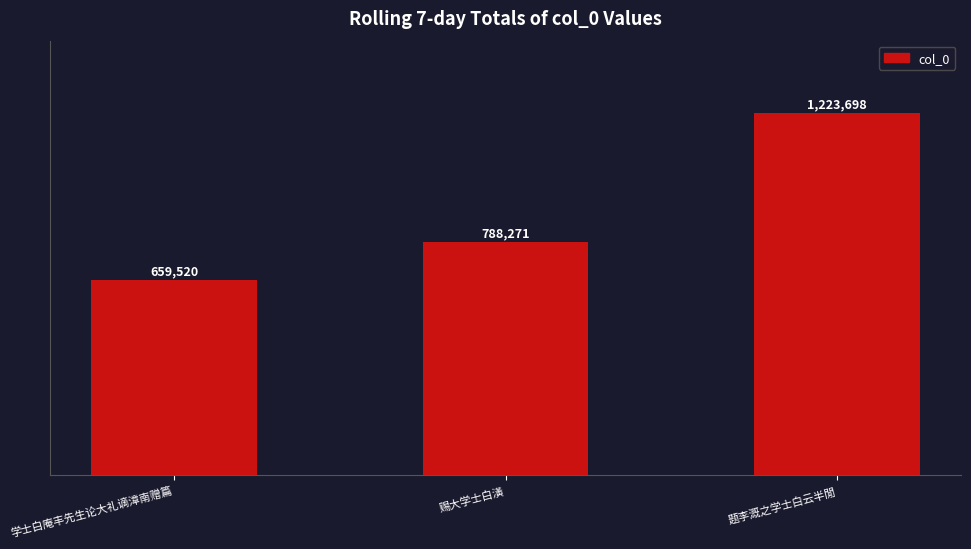

Are the bars horizontal?

No